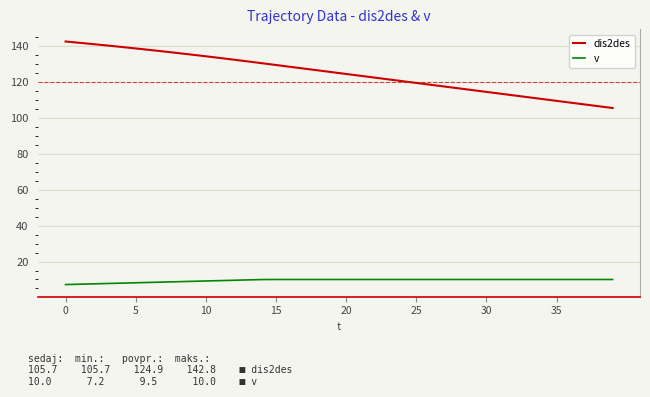

What is the smallest value displayed?

7.2